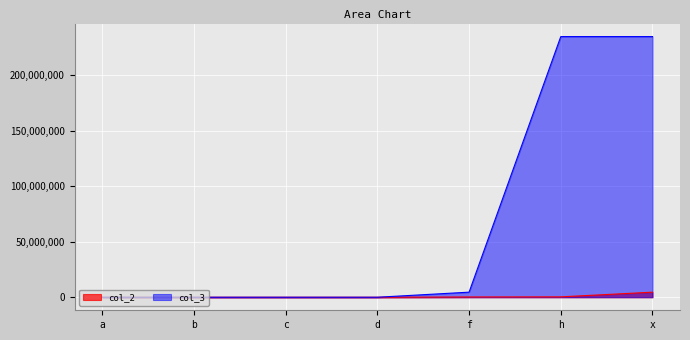

Rank the series at c from lowest to highest value.

col_2, col_3